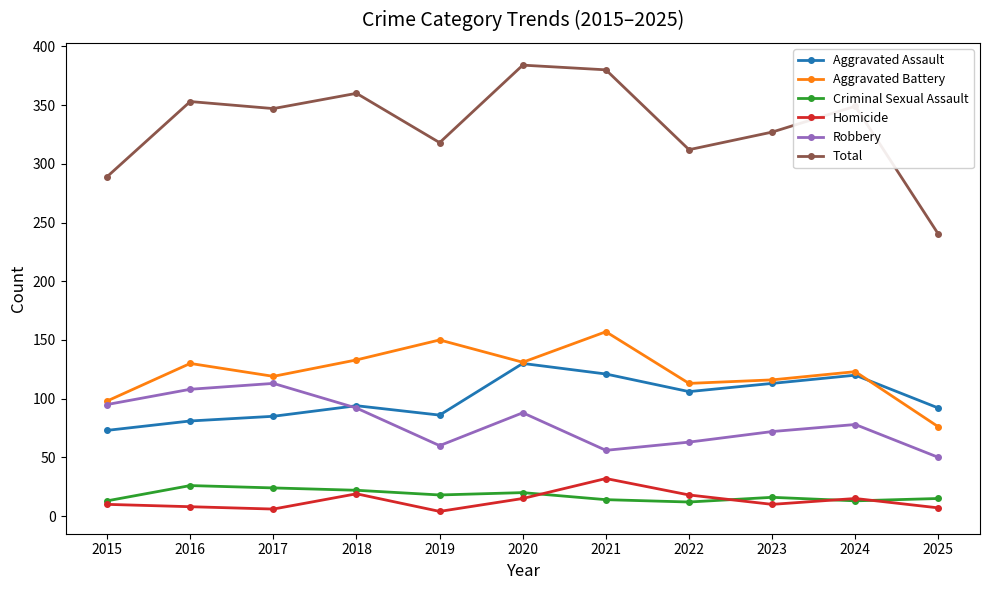

Rank the series at 2021 from highest to lowest value.

Total, Aggravated Battery, Aggravated Assault, Robbery, Homicide, Criminal Sexual Assault